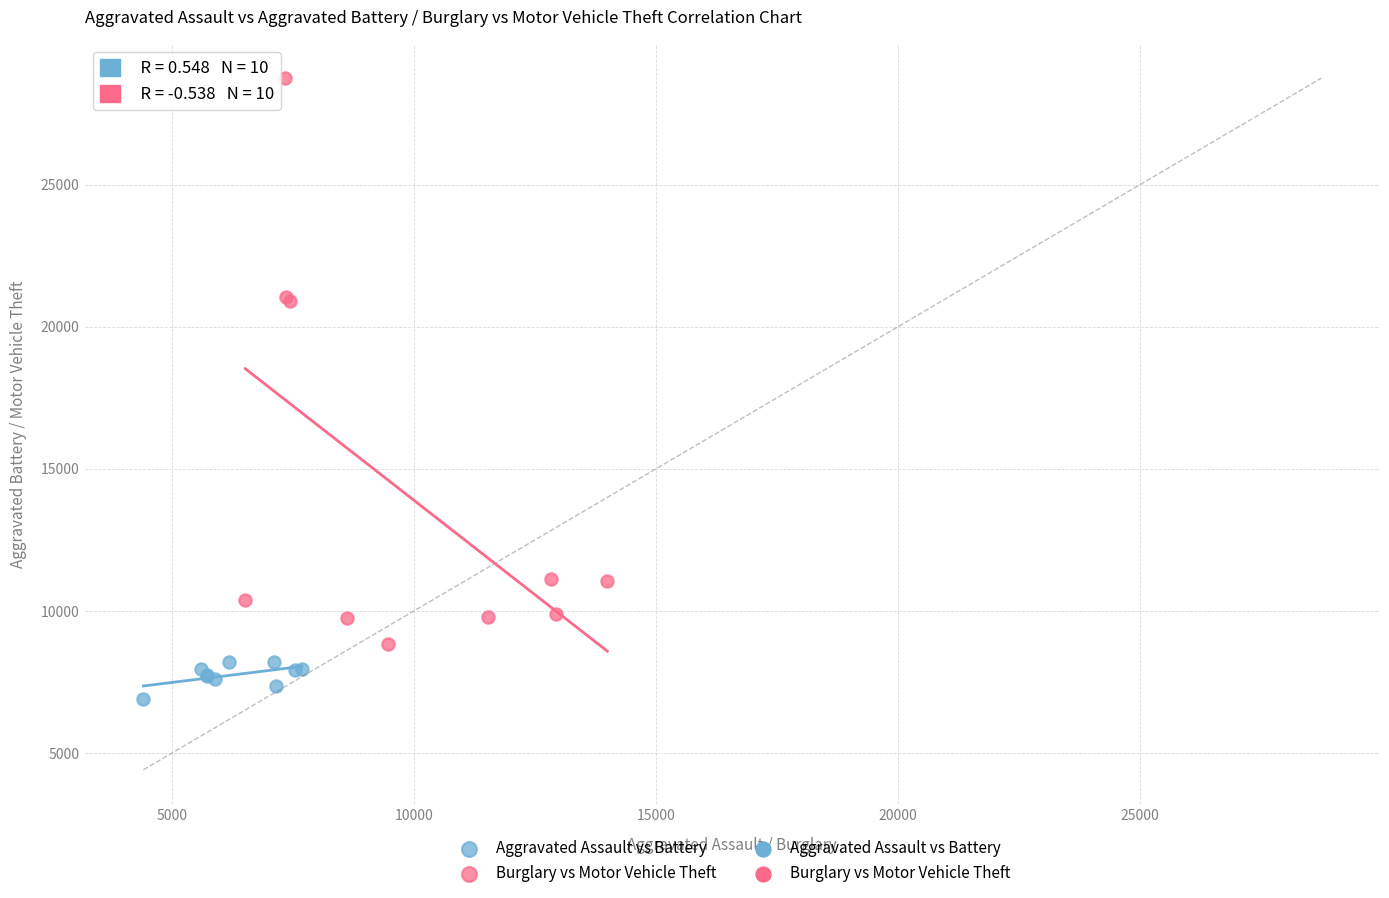

Which series reaches the minimum Y coordinate?

Aggravated Assault vs Battery